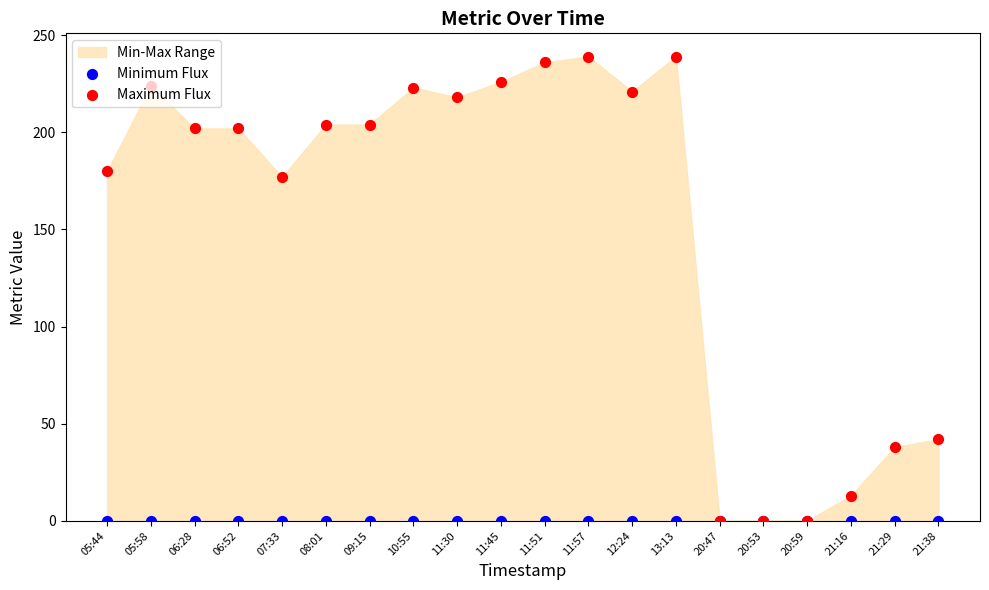

Is the value of Minimum Flux at 07:33 greater than the value of Maximum Flux at 11:30?

No